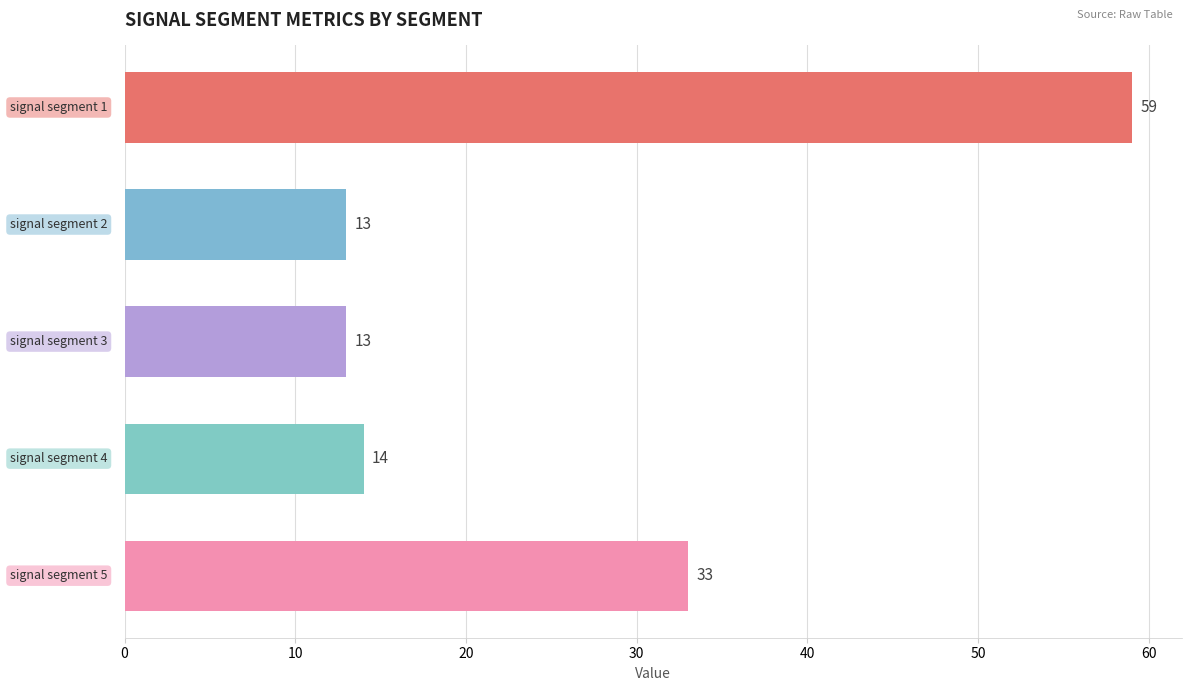

What is the minimum value shown in the chart?

13